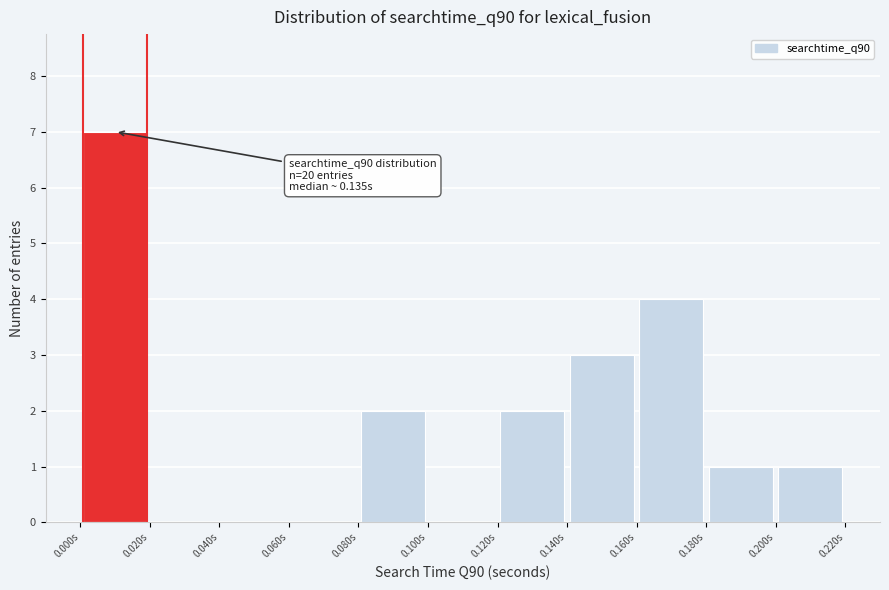

Which range on the x-axis has the tallest bar?

0.00 to 0.02